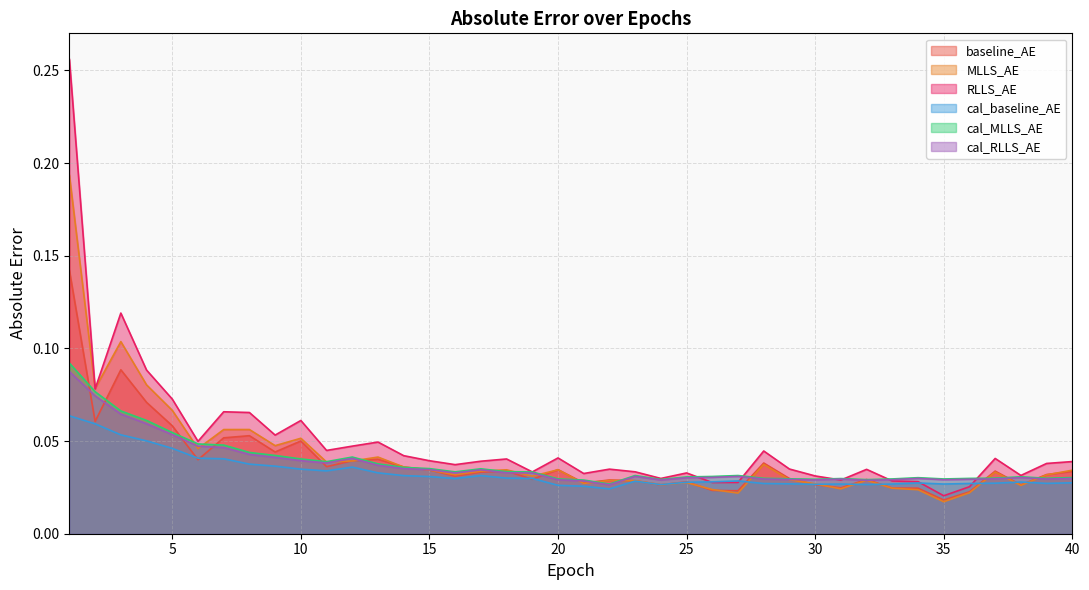

True or false: cal_MLLS_AE has more than 2 points higher than both neighbors.

True